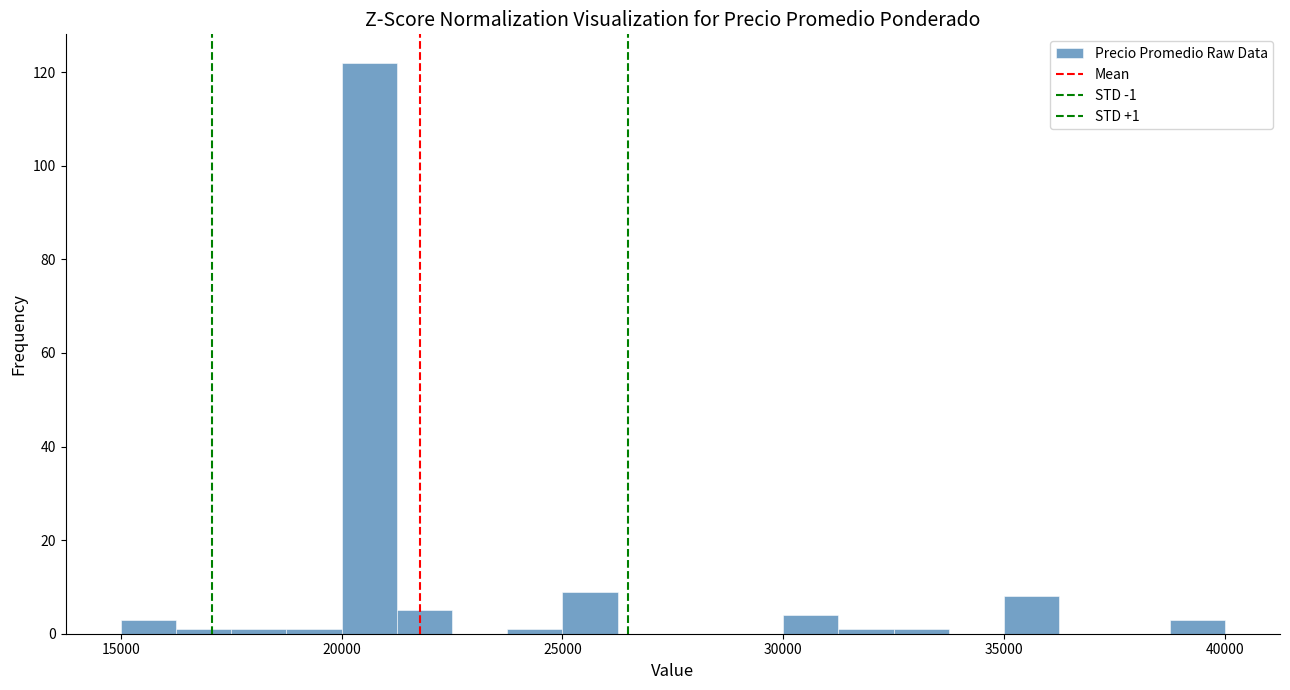

Read against the x-axis, roughly where is the centre of the tallest bar?

20500